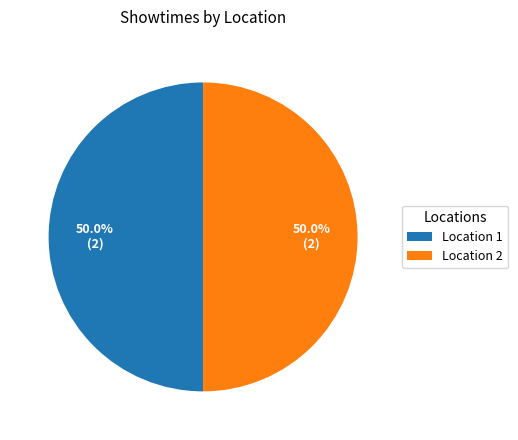

Is the sum of Location 2 and Location 1 greater than half?

Yes